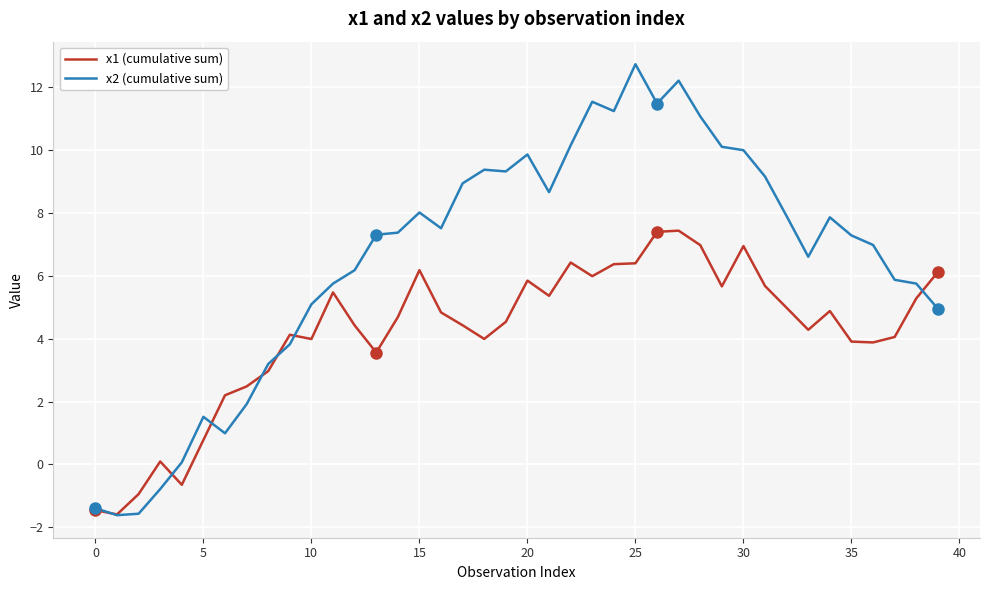

Which series has the widest spread of values?

x2 (cumulative sum)